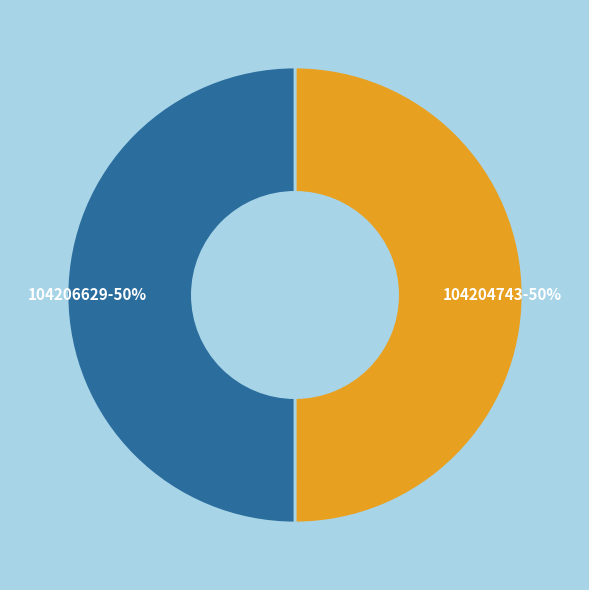

Count the number of slices in the pie.

2